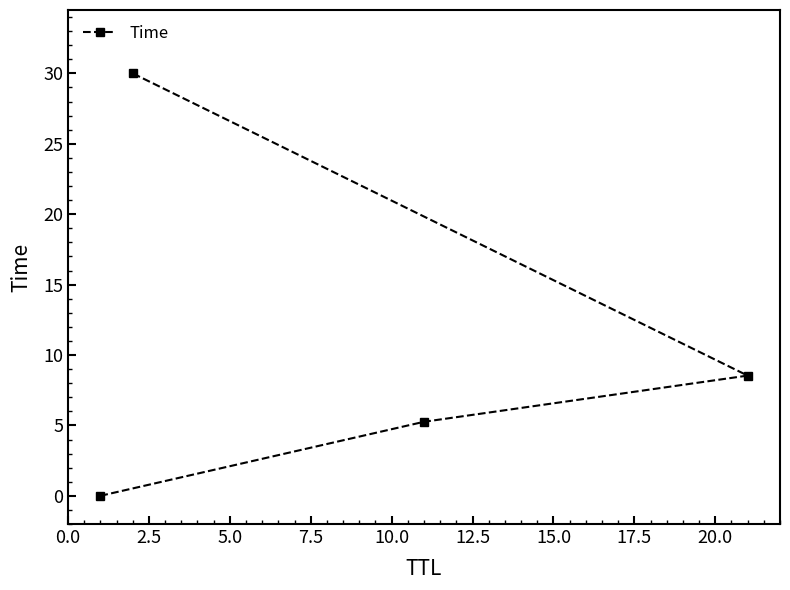

What is the maximum value shown in the chart?

30.0